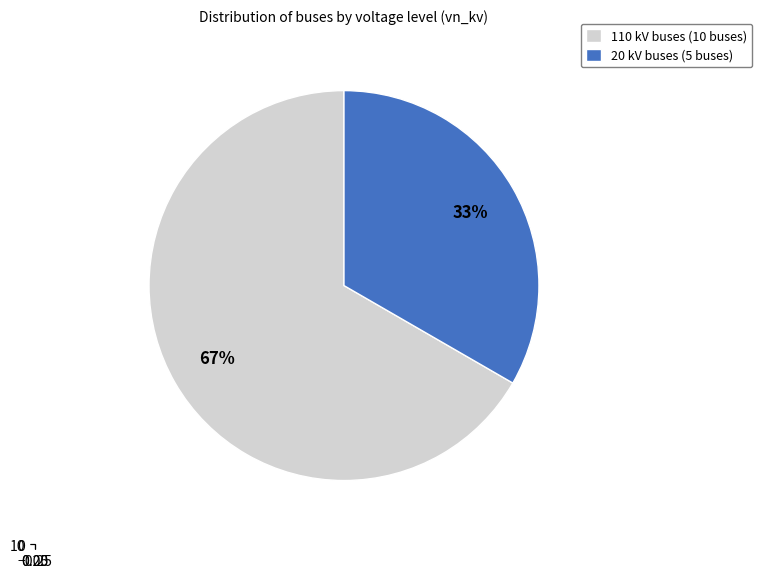

Is 20 the majority of the pie?

No